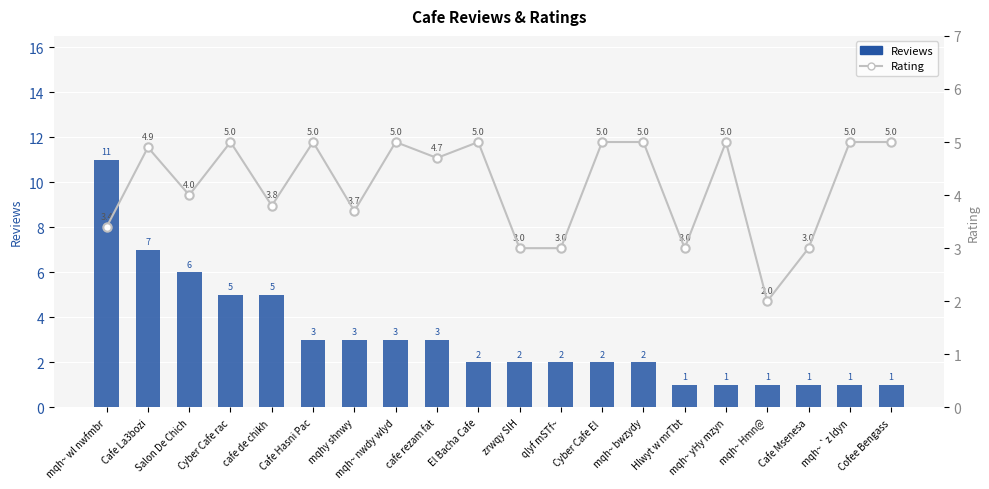

What is the label of the 19th bar from the left?

mqh~ `z ldyn